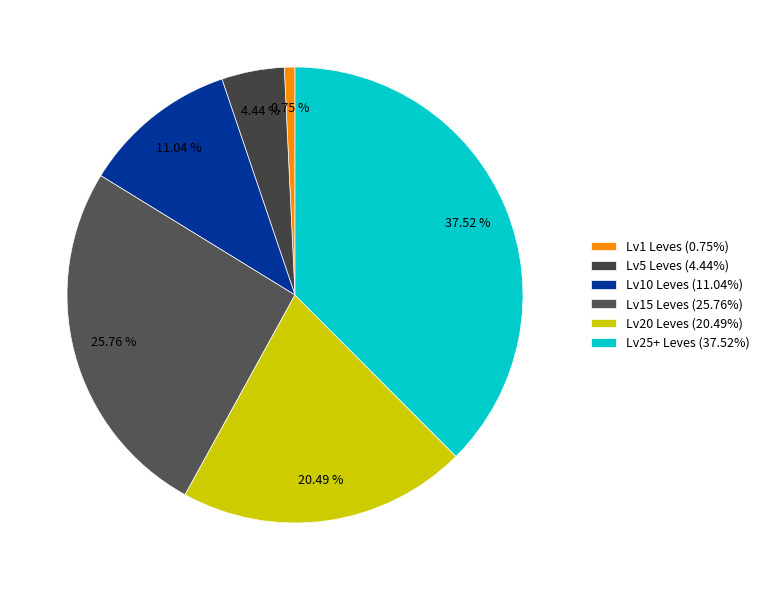

Count the number of slices in the pie.

6